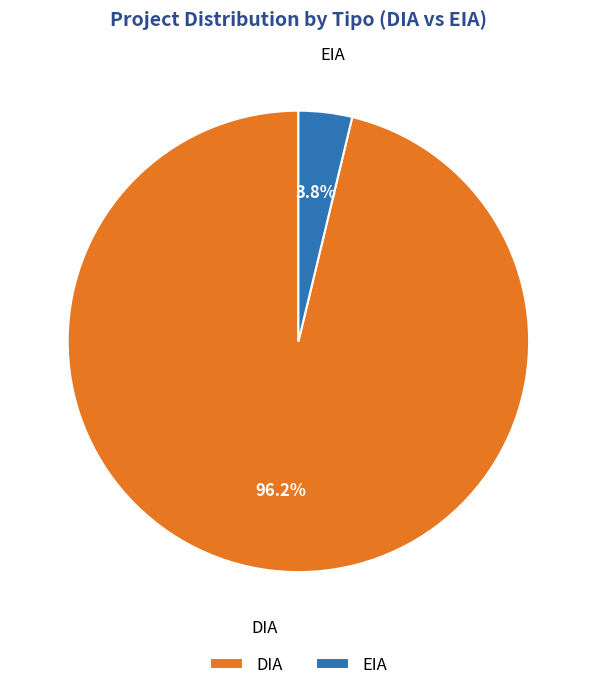

How many slices are in this pie chart?

2